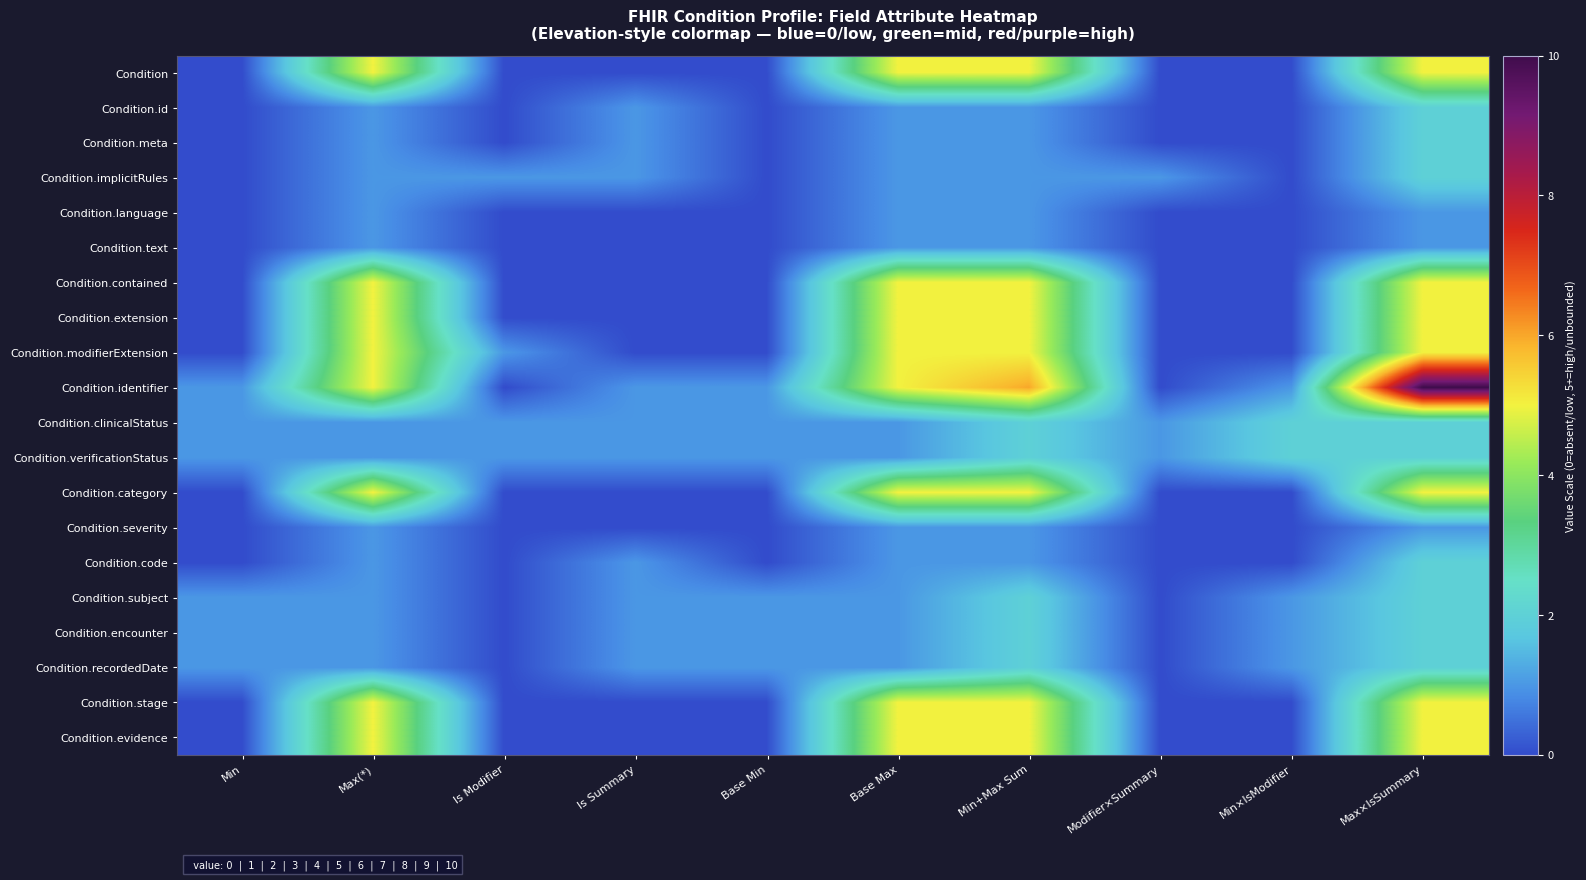

Reading left to right, transcribe all the data shown in this chart.

Condition: Min=0	Max(*)=5	Is Modifier=0	Is Summary=0	Base Min=0	Base Max=5	Min+Max Sum=5	Modifier×Summary=0	Min×IsModifier=0	Max×IsSummary=5
Condition.id: Min=0	Max(*)=1	Is Modifier=0	Is Summary=1	Base Min=0	Base Max=1	Min+Max Sum=1	Modifier×Summary=0	Min×IsModifier=0	Max×IsSummary=2
Condition.meta: Min=0	Max(*)=1	Is Modifier=0	Is Summary=1	Base Min=0	Base Max=1	Min+Max Sum=1	Modifier×Summary=0	Min×IsModifier=0	Max×IsSummary=2
Condition.implicitRules: Min=0	Max(*)=1	Is Modifier=1	Is Summary=1	Base Min=0	Base Max=1	Min+Max Sum=1	Modifier×Summary=1	Min×IsModifier=0	Max×IsSummary=2
Condition.language: Min=0	Max(*)=1	Is Modifier=0	Is Summary=0	Base Min=0	Base Max=1	Min+Max Sum=1	Modifier×Summary=0	Min×IsModifier=0	Max×IsSummary=1
Condition.text: Min=0	Max(*)=1	Is Modifier=0	Is Summary=0	Base Min=0	Base Max=1	Min+Max Sum=1	Modifier×Summary=0	Min×IsModifier=0	Max×IsSummary=1
Condition.contained: Min=0	Max(*)=5	Is Modifier=0	Is Summary=0	Base Min=0	Base Max=5	Min+Max Sum=5	Modifier×Summary=0	Min×IsModifier=0	Max×IsSummary=5
Condition.extension: Min=0	Max(*)=5	Is Modifier=0	Is Summary=0	Base Min=0	Base Max=5	Min+Max Sum=5	Modifier×Summary=0	Min×IsModifier=0	Max×IsSummary=5
Condition.modifierExtension: Min=0	Max(*)=5	Is Modifier=1	Is Summary=0	Base Min=0	Base Max=5	Min+Max Sum=5	Modifier×Summary=0	Min×IsModifier=0	Max×IsSummary=5
Condition.identifier: Min=1	Max(*)=5	Is Modifier=0	Is Summary=1	Base Min=1	Base Max=5	Min+Max Sum=6	Modifier×Summary=0	Min×IsModifier=1	Max×IsSummary=10
Condition.clinicalStatus: Min=1	Max(*)=1	Is Modifier=1	Is Summary=1	Base Min=1	Base Max=1	Min+Max Sum=2	Modifier×Summary=1	Min×IsModifier=2	Max×IsSummary=2
Condition.verificationStatus: Min=1	Max(*)=1	Is Modifier=1	Is Summary=1	Base Min=1	Base Max=1	Min+Max Sum=2	Modifier×Summary=1	Min×IsModifier=2	Max×IsSummary=2
Condition.category: Min=0	Max(*)=5	Is Modifier=0	Is Summary=0	Base Min=0	Base Max=5	Min+Max Sum=5	Modifier×Summary=0	Min×IsModifier=0	Max×IsSummary=5
Condition.severity: Min=0	Max(*)=1	Is Modifier=0	Is Summary=0	Base Min=0	Base Max=1	Min+Max Sum=1	Modifier×Summary=0	Min×IsModifier=0	Max×IsSummary=1
Condition.code: Min=0	Max(*)=1	Is Modifier=0	Is Summary=1	Base Min=0	Base Max=1	Min+Max Sum=1	Modifier×Summary=0	Min×IsModifier=0	Max×IsSummary=2
Condition.subject: Min=1	Max(*)=1	Is Modifier=0	Is Summary=1	Base Min=1	Base Max=1	Min+Max Sum=2	Modifier×Summary=0	Min×IsModifier=1	Max×IsSummary=2
Condition.encounter: Min=1	Max(*)=1	Is Modifier=0	Is Summary=1	Base Min=1	Base Max=1	Min+Max Sum=2	Modifier×Summary=0	Min×IsModifier=1	Max×IsSummary=2
Condition.recordedDate: Min=1	Max(*)=1	Is Modifier=0	Is Summary=1	Base Min=1	Base Max=1	Min+Max Sum=2	Modifier×Summary=0	Min×IsModifier=1	Max×IsSummary=2
Condition.stage: Min=0	Max(*)=5	Is Modifier=0	Is Summary=0	Base Min=0	Base Max=5	Min+Max Sum=5	Modifier×Summary=0	Min×IsModifier=0	Max×IsSummary=5
Condition.evidence: Min=0	Max(*)=5	Is Modifier=0	Is Summary=0	Base Min=0	Base Max=5	Min+Max Sum=5	Modifier×Summary=0	Min×IsModifier=0	Max×IsSummary=5